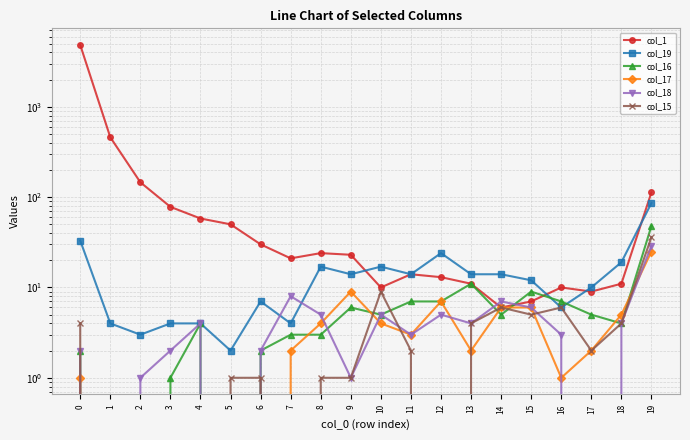

Rank the series at 15 from highest to lowest value.

col_19, col_16, col_1, col_17, col_18, col_15